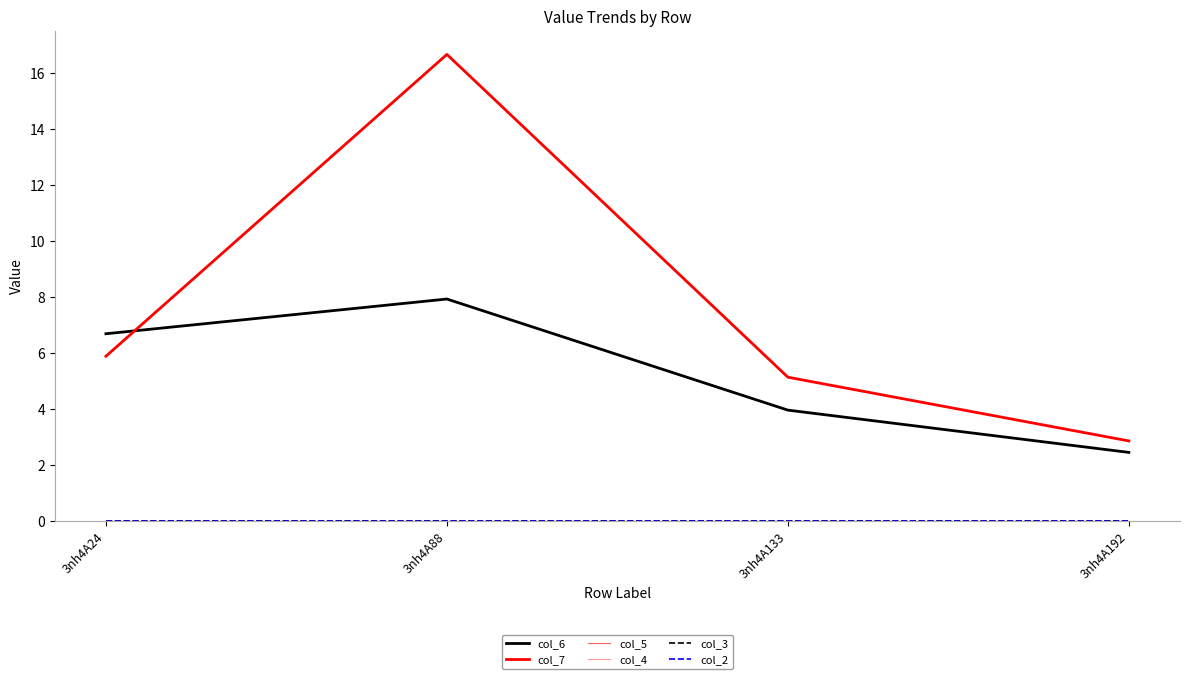

Reading left to right, transcribe all the data shown in this chart.

col_6: 3nh4A24=6.7	3nh4A88=7.9	3nh4A133=4.0	3nh4A192=2.5
col_7: 3nh4A24=5.9	3nh4A88=16.7	3nh4A133=5.1	3nh4A192=2.9
col_5: 3nh4A24=0.0	3nh4A88=0.0	3nh4A133=0.0	3nh4A192=0.0
col_4: 3nh4A24=0.0	3nh4A88=0.0	3nh4A133=0.0	3nh4A192=0.0
col_3: 3nh4A24=0.0	3nh4A88=0.0	3nh4A133=0.0	3nh4A192=0.0
col_2: 3nh4A24=0.0	3nh4A88=0.0	3nh4A133=0.0	3nh4A192=0.0